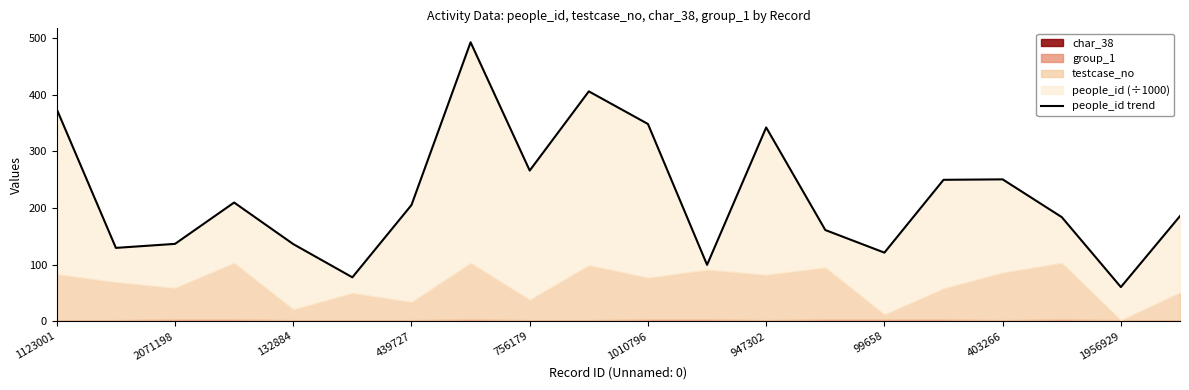

Between 16 and 17, which is larger?

16